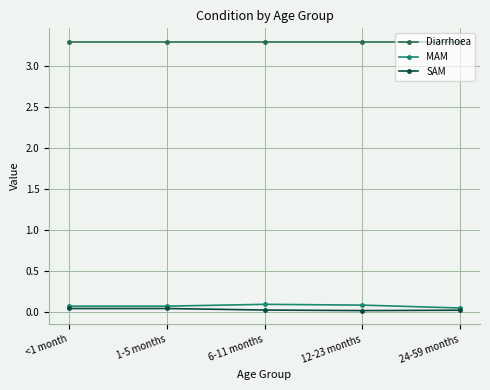

Which series has the largest total across all categories?

Diarrhoea